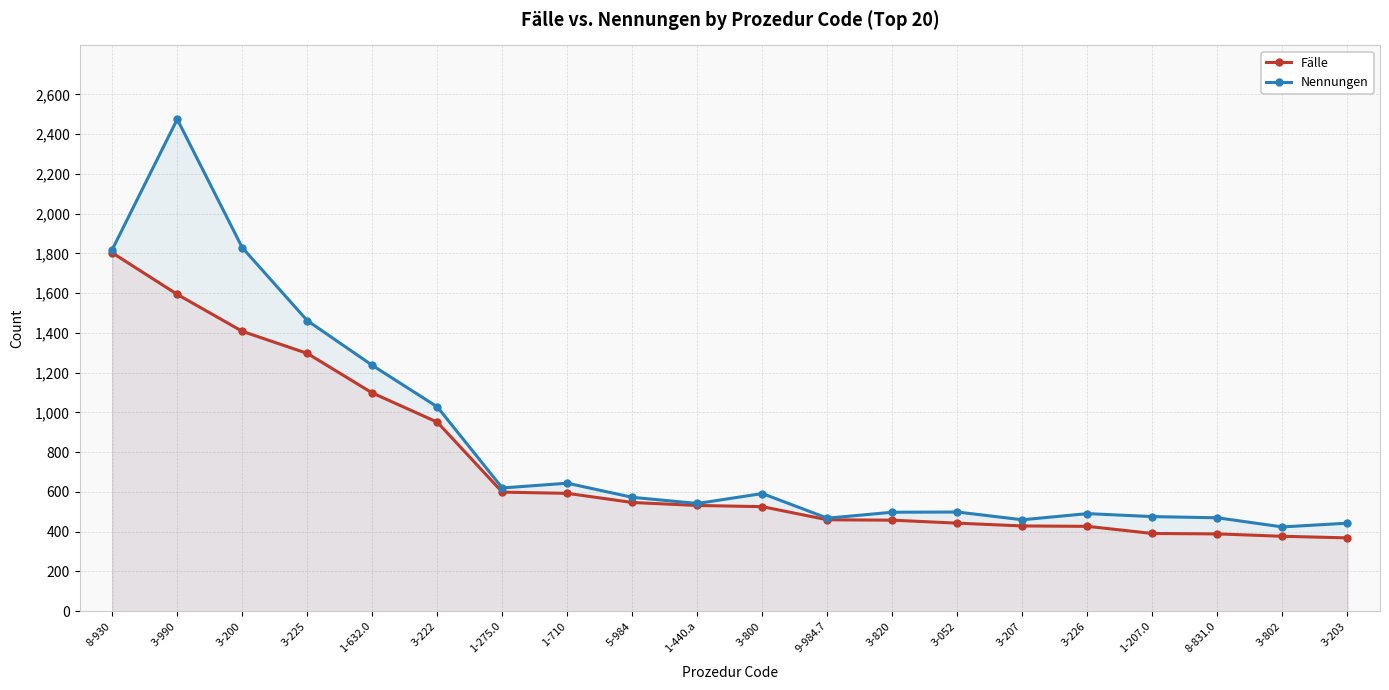

At how many categories does at least one series exceed 1306?

4